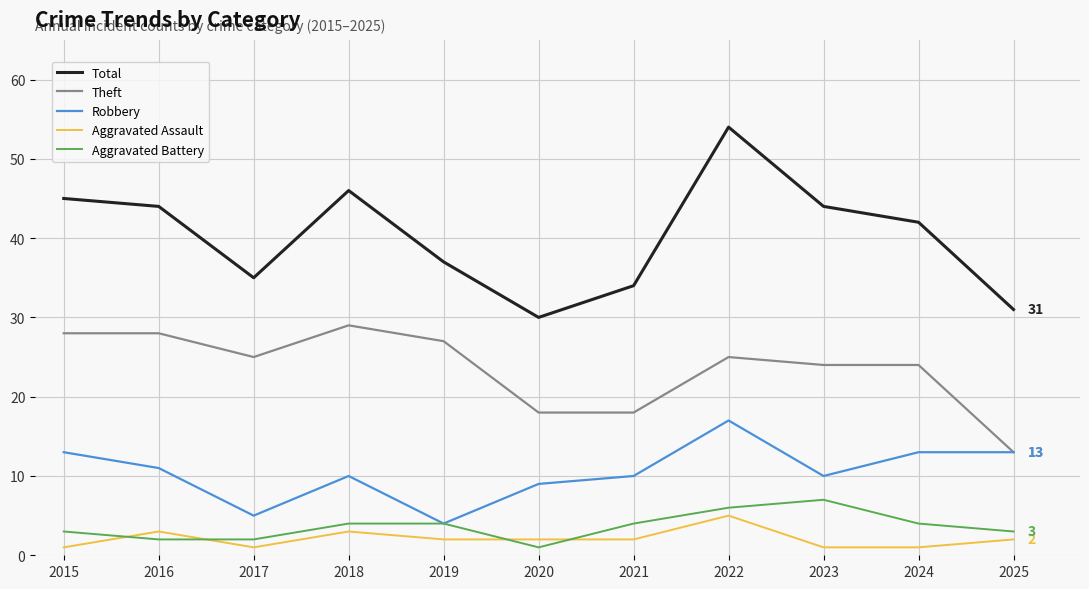

True or false: Total and Robbery intersect in this chart.

False